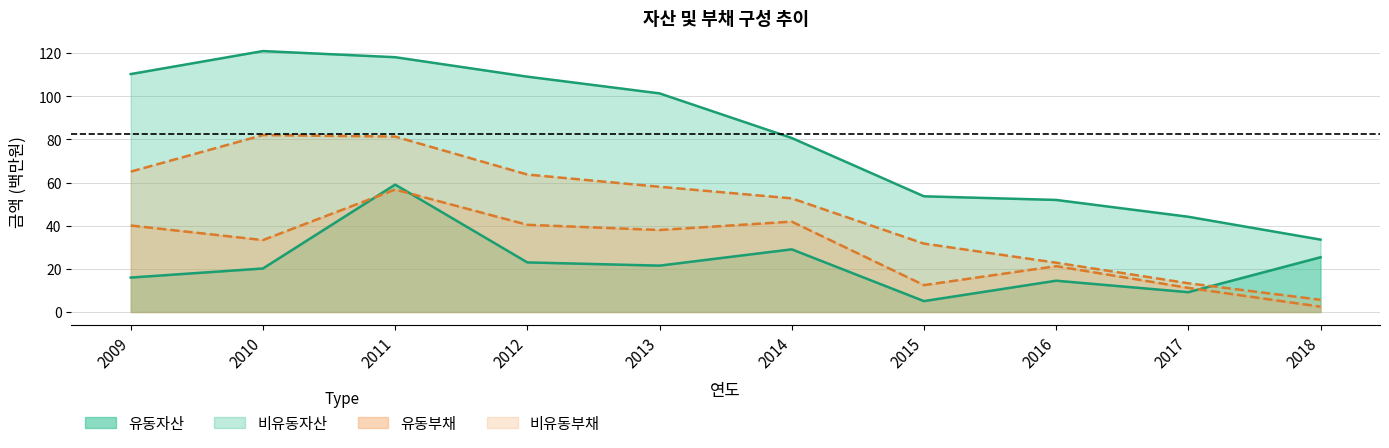

True or false: 유동부채 has a value of 2.5 at 2018.

True